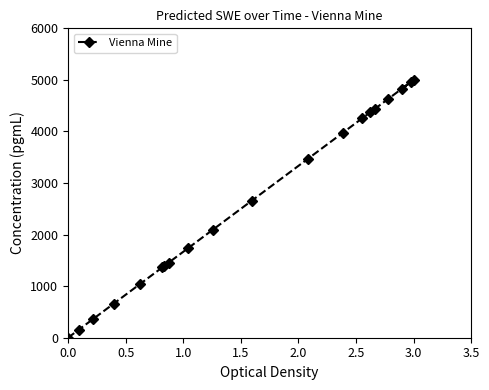

What is the difference between the maximum and minimum values?

5000.0